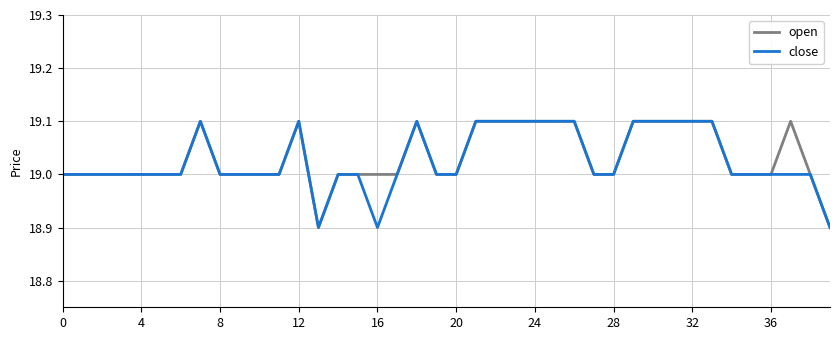

What is the maximum value shown in the chart?

19.1